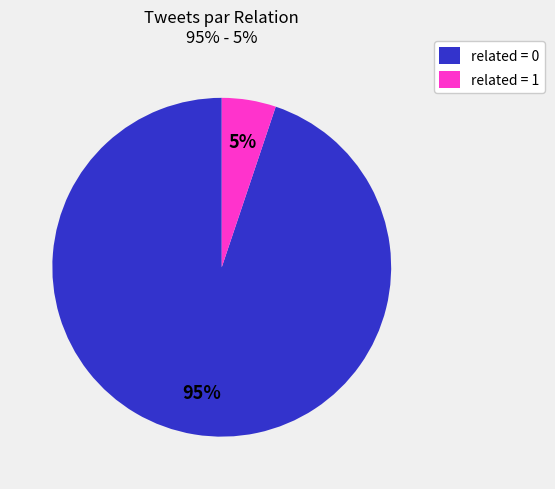

To the nearest percent, what is the average slice percentage?

50%